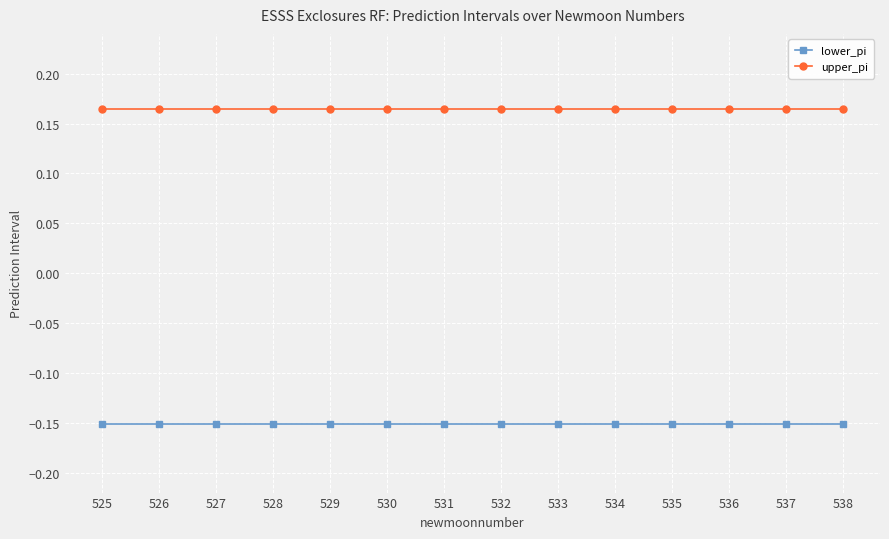

What is the sum of all upper_pi values?

2.3